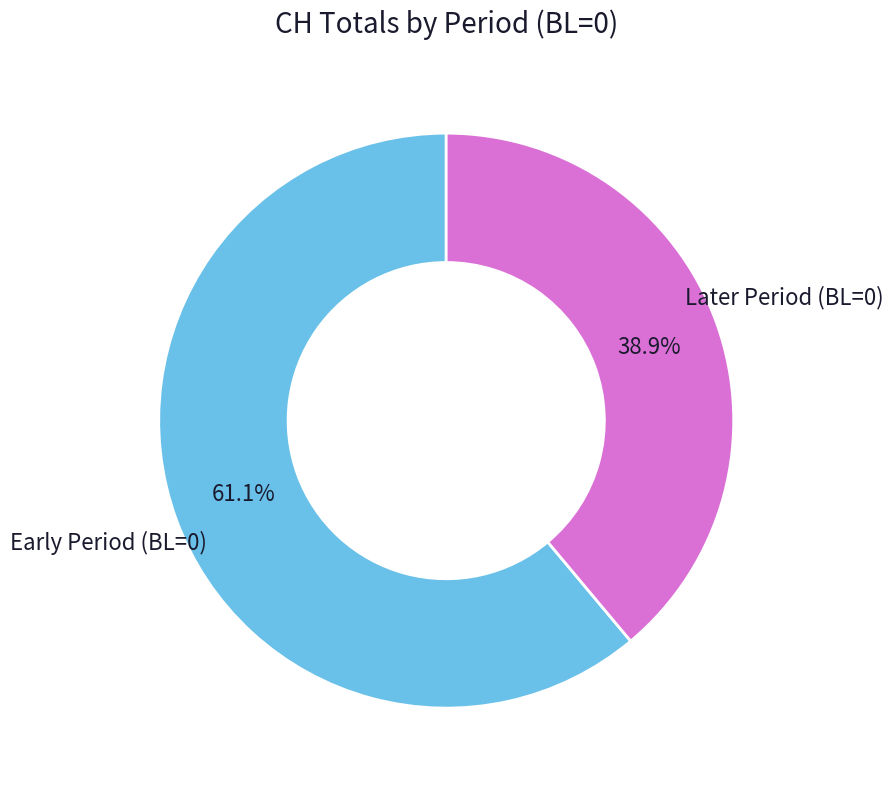

Is there a majority slice in this chart?

Yes